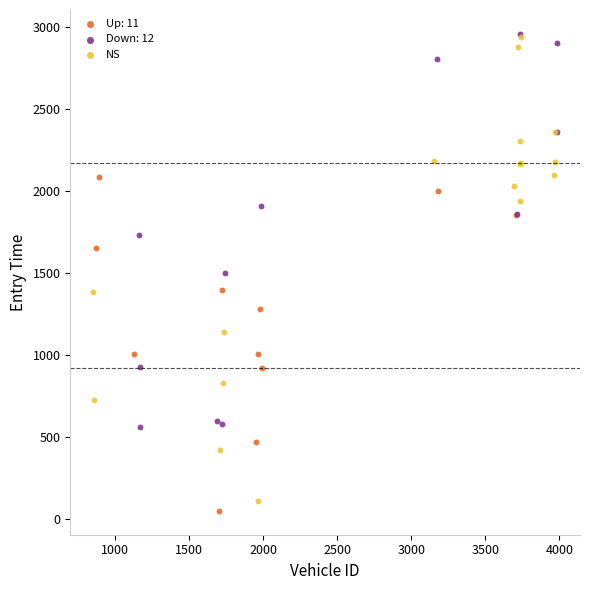

Which series has the widest spread of Y values?

NS